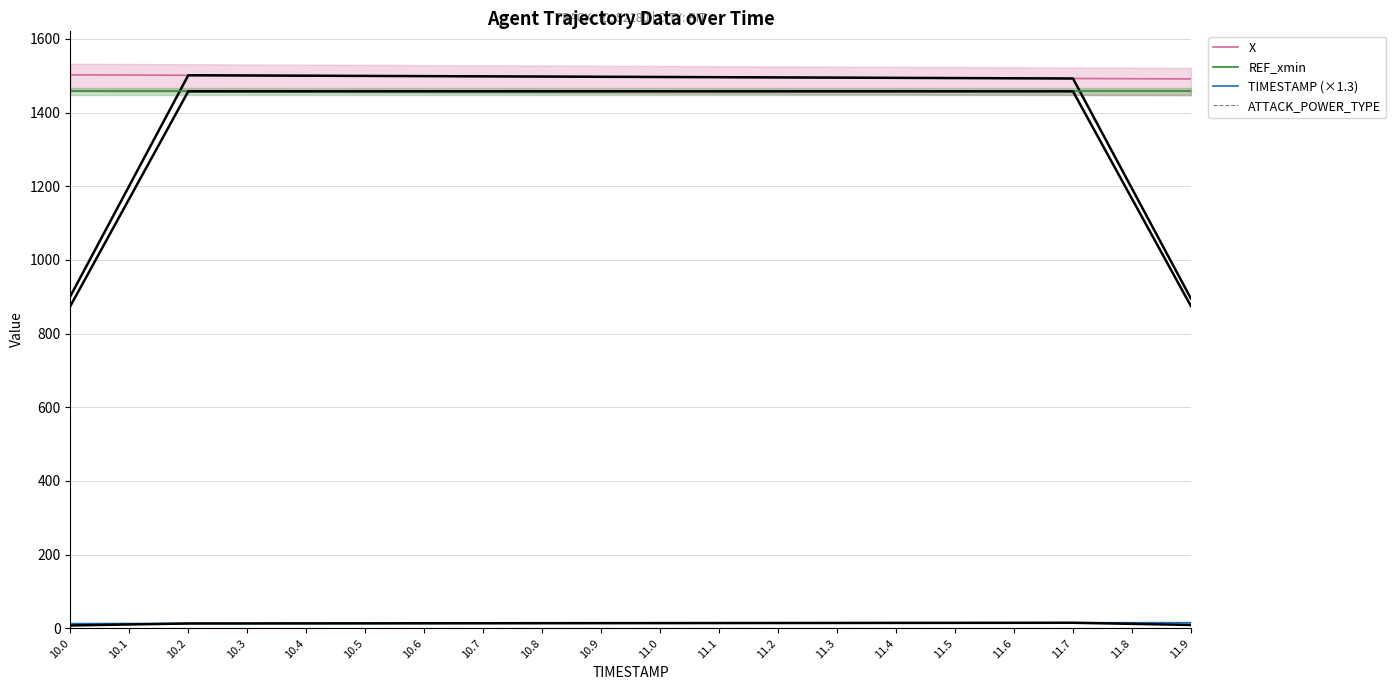

True or false: TIMESTAMP (×1.3) and REF_xmin intersect in this chart.

False